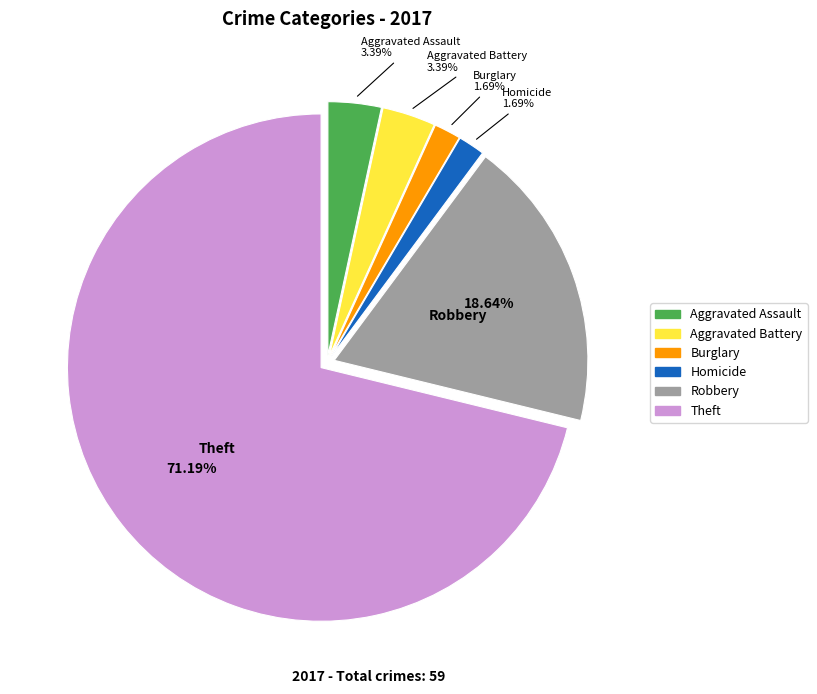

How many slices are in this pie chart?

6